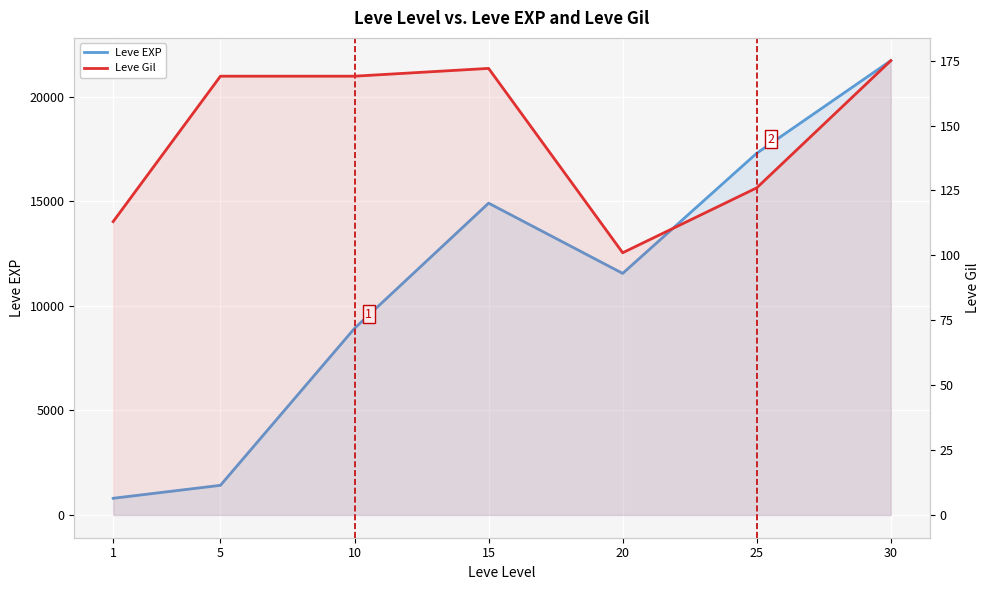

At which category does Leve Gil reach its first local peak?

15